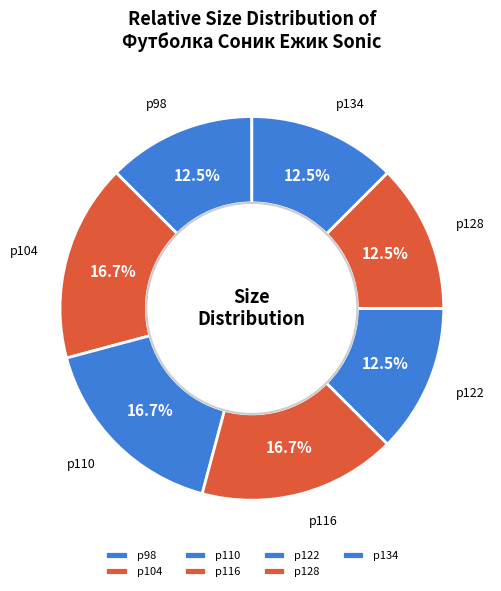

Is there a majority slice in this chart?

No